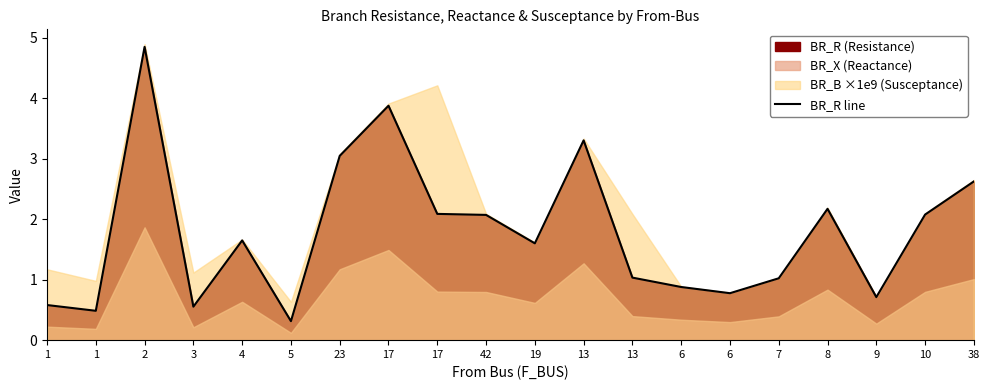

The value at 5 is 0.6. True or false?

False